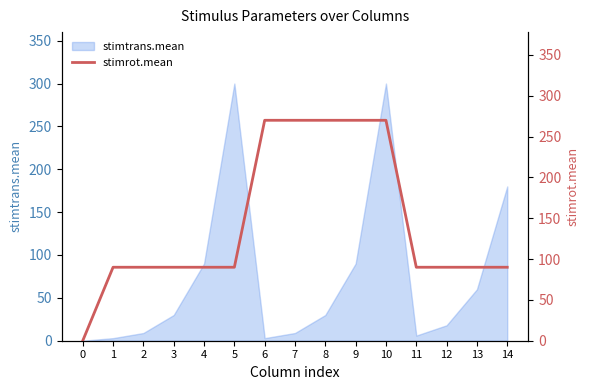

How many values are between 90 and 270?

14